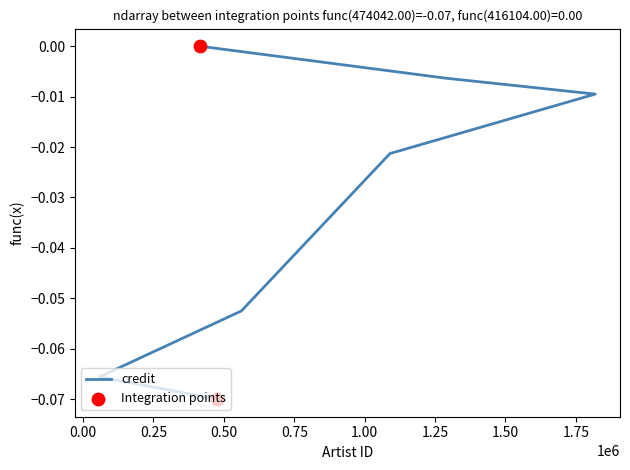

Between 1818689 and 1288615, which is larger?

1288615